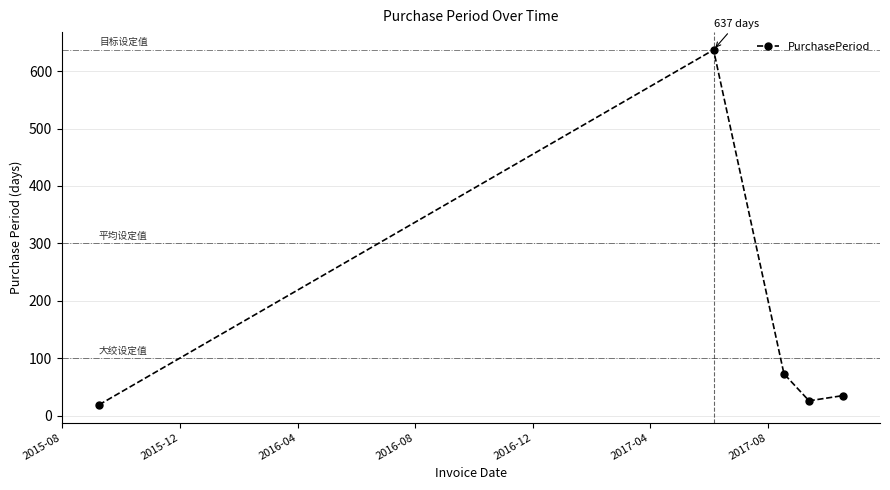

How many interior local peaks (higher than both neighbors) does the data have?

1